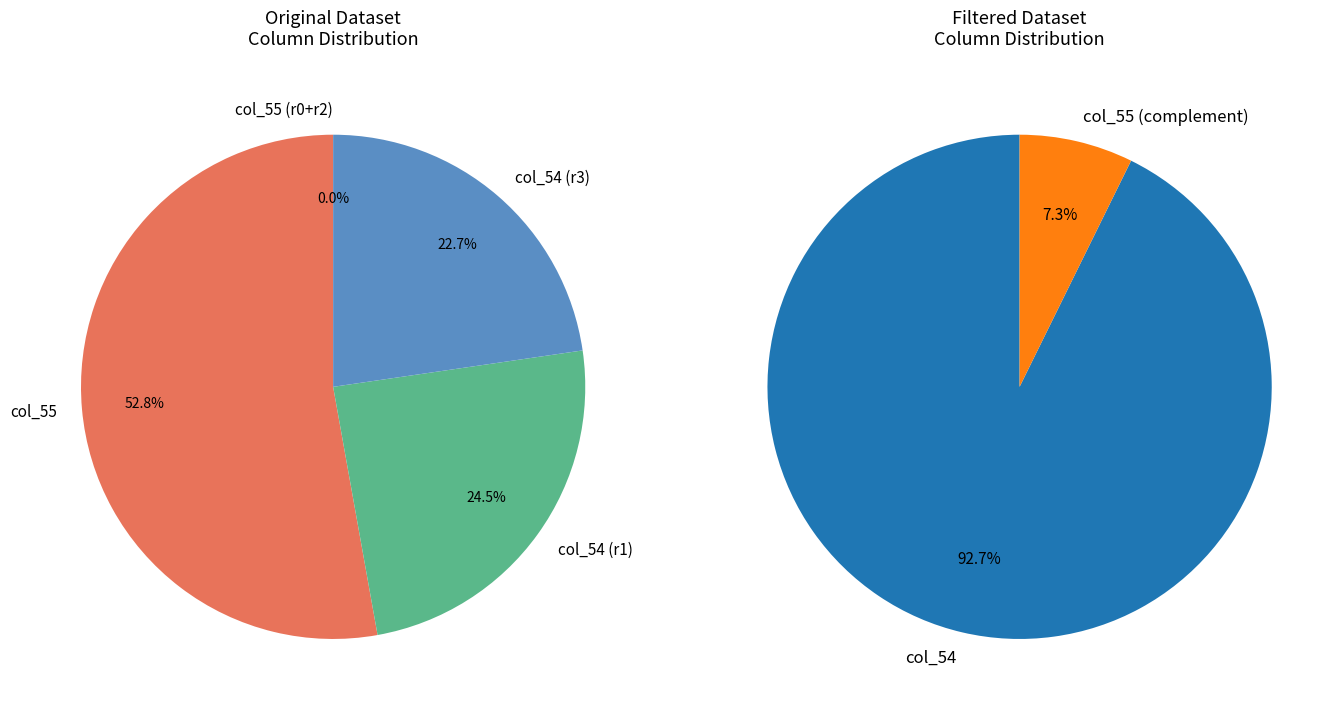

How many slices are in this pie chart?

4